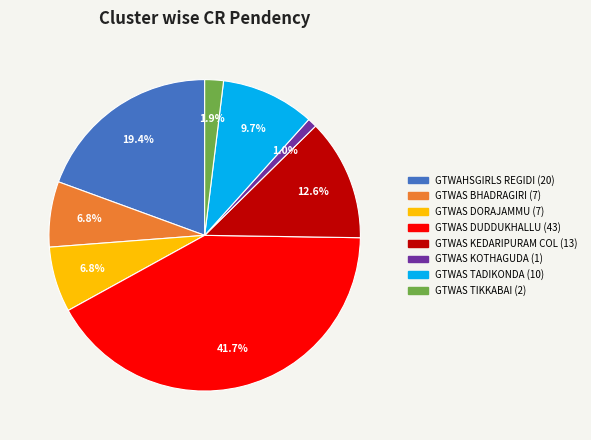

Between GTWAS KOTHAGUDA and GTWAS DORAJAMMU, which is larger?

GTWAS DORAJAMMU